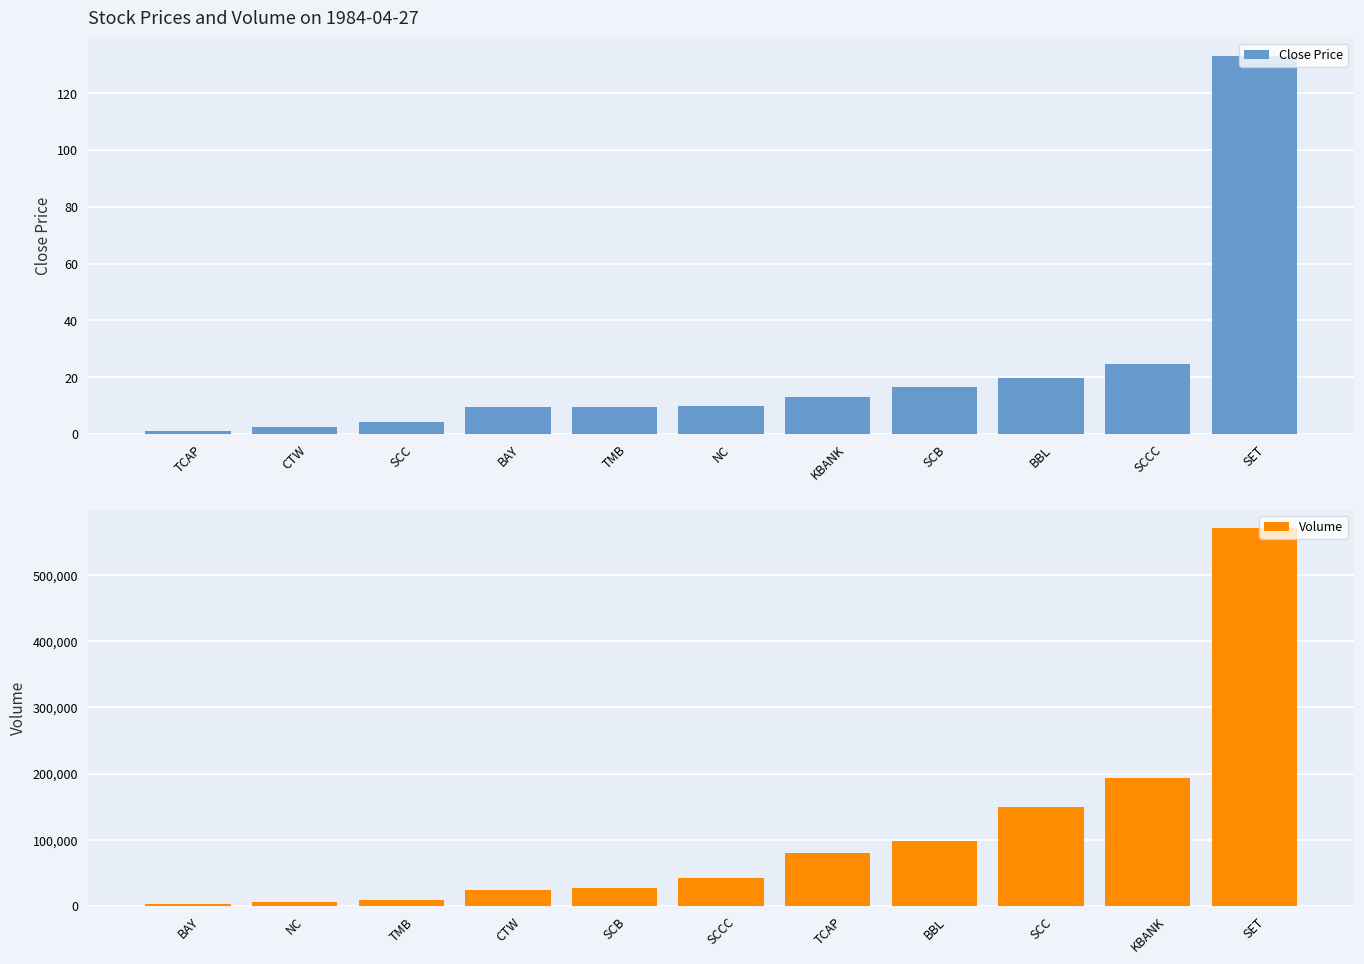

Rank the series by their average value, from lowest to highest.

Close Price, Volume